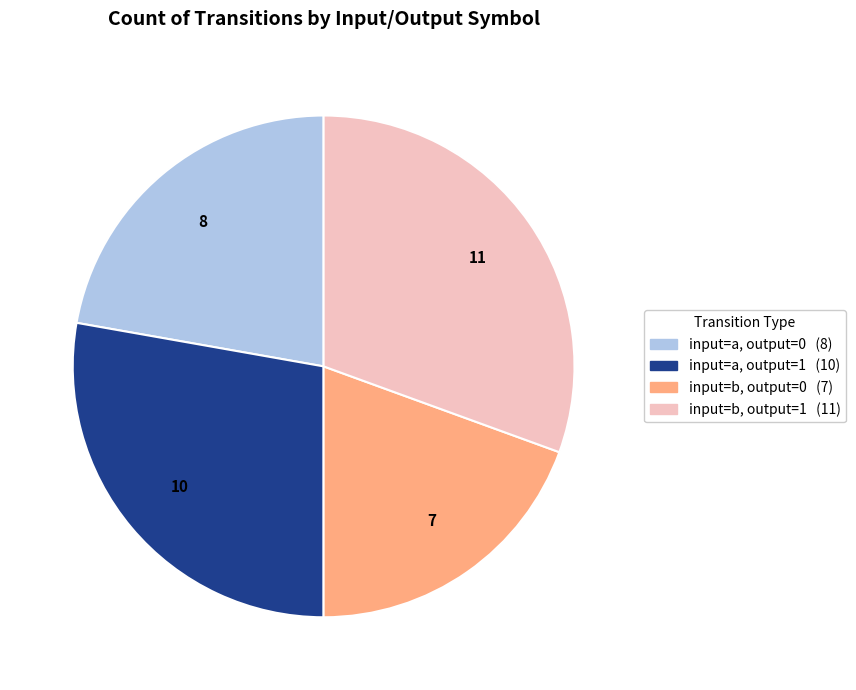

Is there a majority slice in this chart?

No